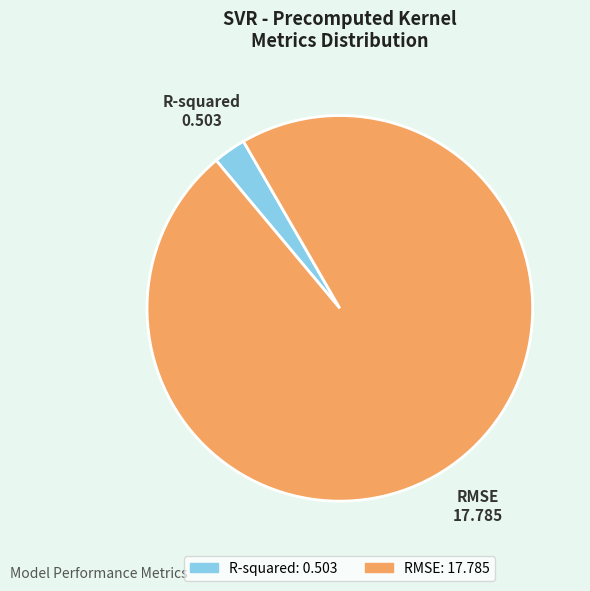

How many segments does this pie chart have?

2